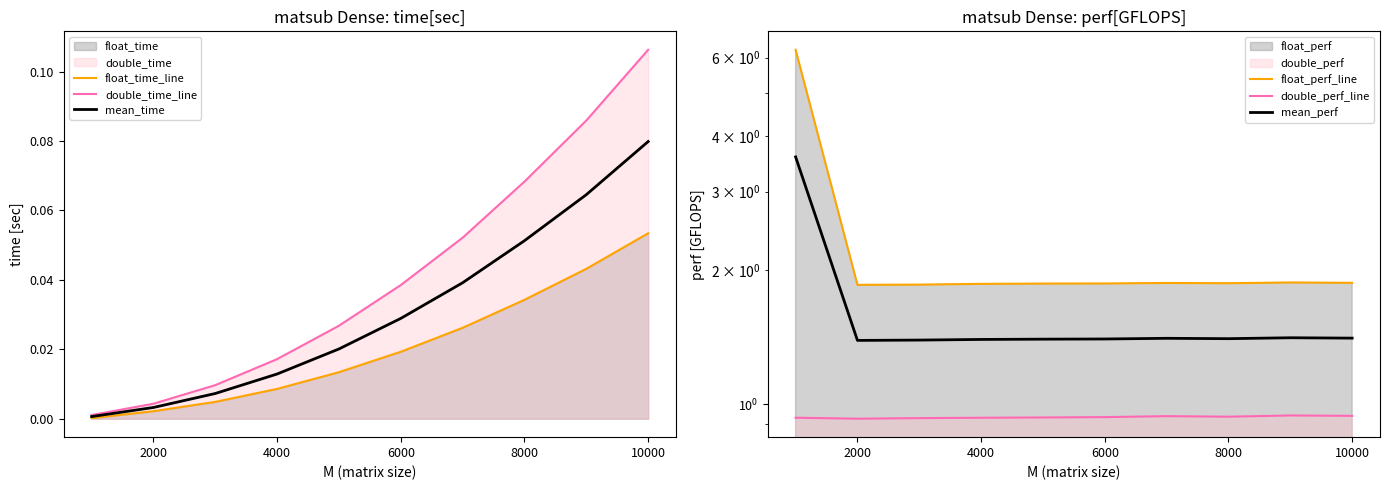

At which label does float_time_line reach its peak?

10000